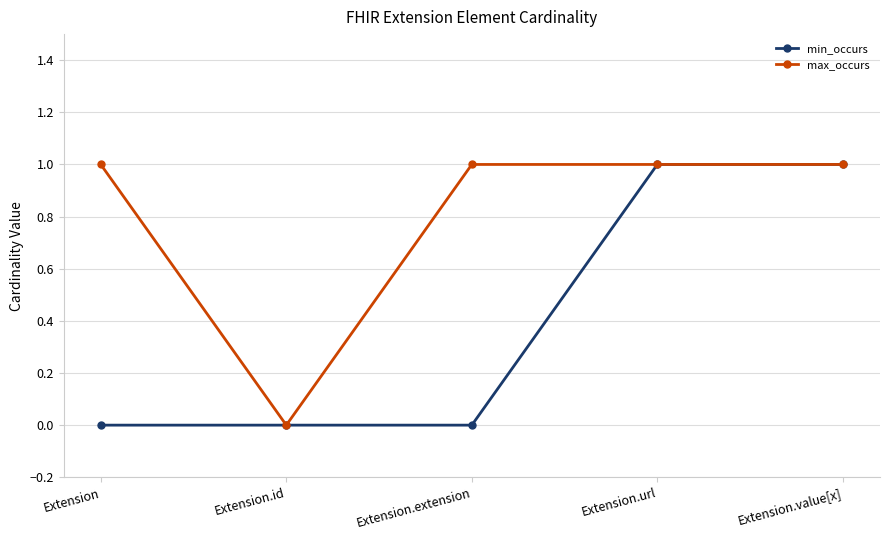

What are all the series names shown in the legend?

min_occurs, max_occurs